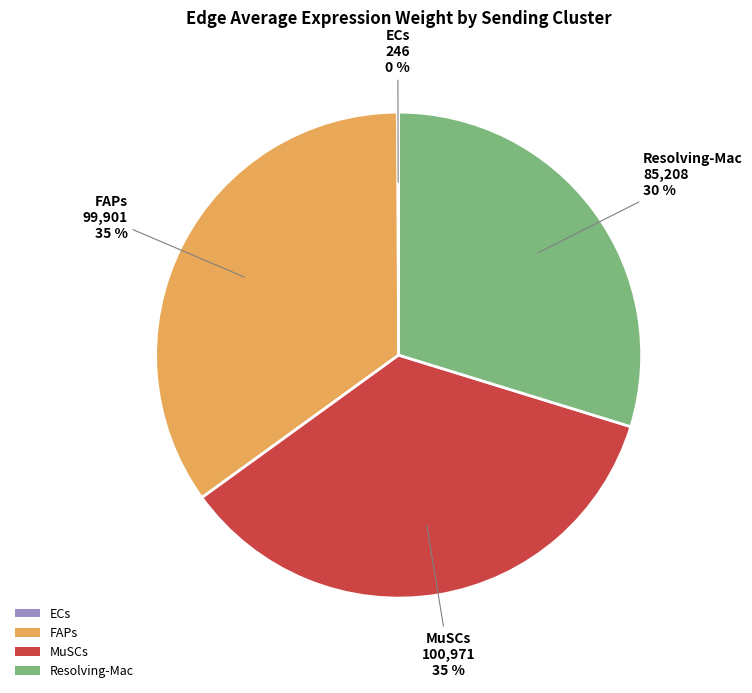

Is the sum of Resolving-Mac and MuSCs greater than half?

Yes